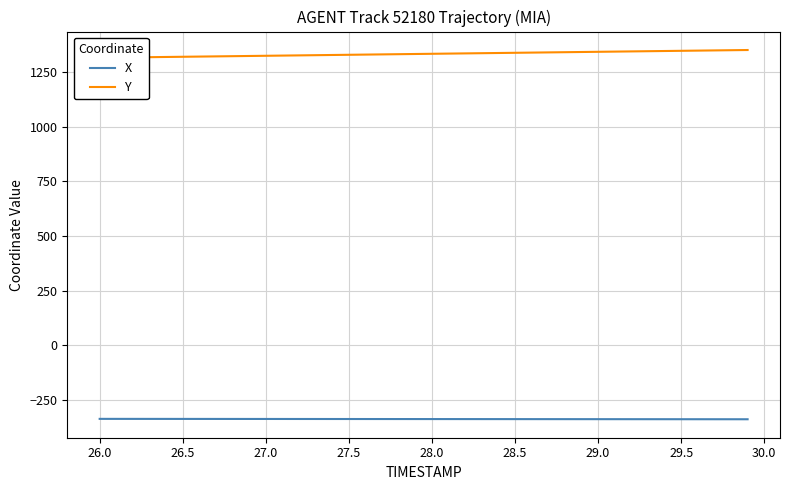

Which series has the largest total across all categories?

Y